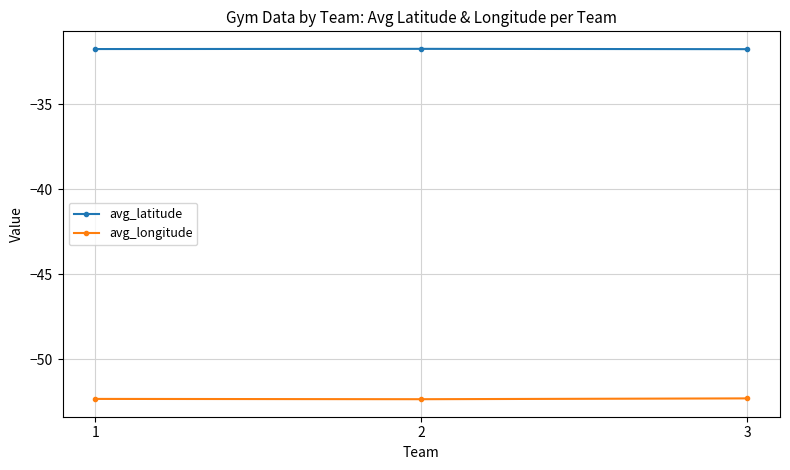

Is it true that avg_latitude equals -9.4 at 2?

False